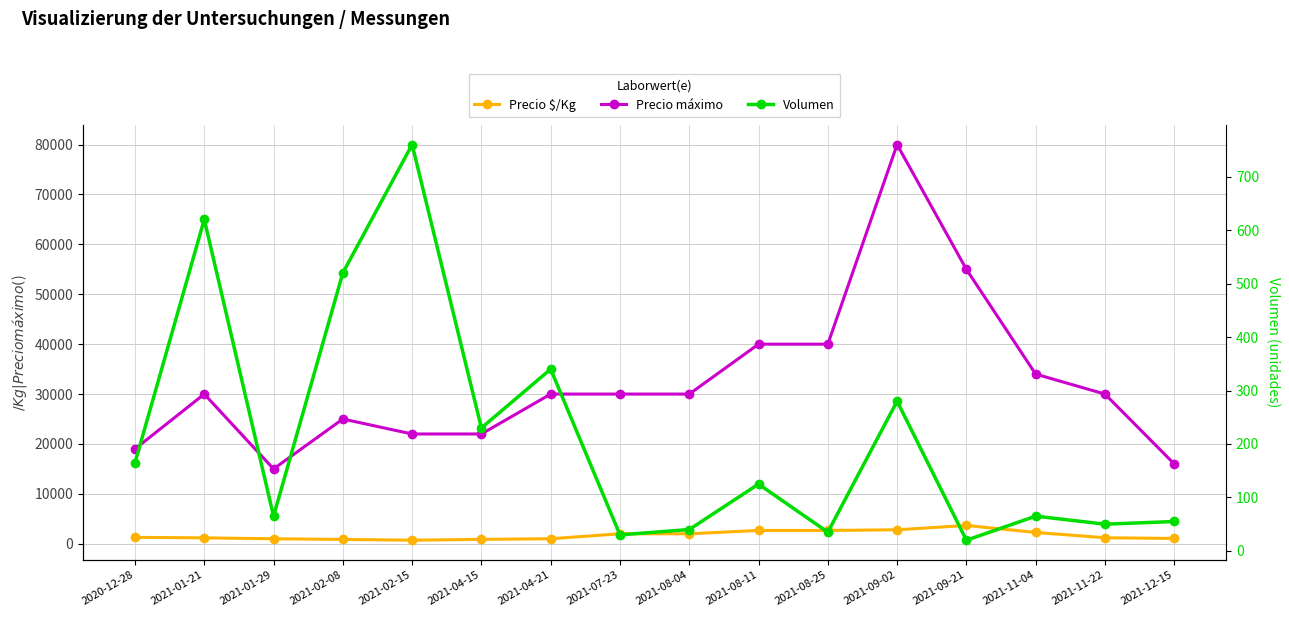

Reading left to right, transcribe all the data shown in this chart.

Precio $/Kg: 1282	1183	1000	867	710	880	1005	2000	2000	2667	2667	2800	3667	2267	1200	1067
Precio máximo: 19000	30000	15000	25000	22000	22000	30000	30000	30000	40000	40000	80000	55000	34000	30000	16000
Volumen: 165	620	65	520	760	230	340	30	40	125	35	280	20	65	50	55